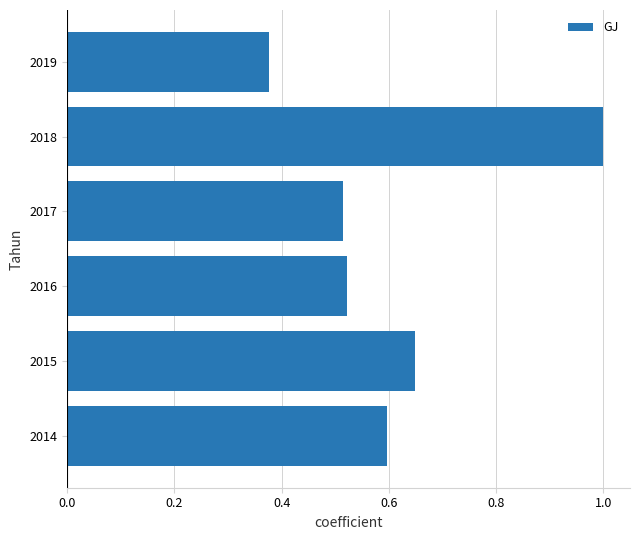

Which category has the highest value across all series?

2018